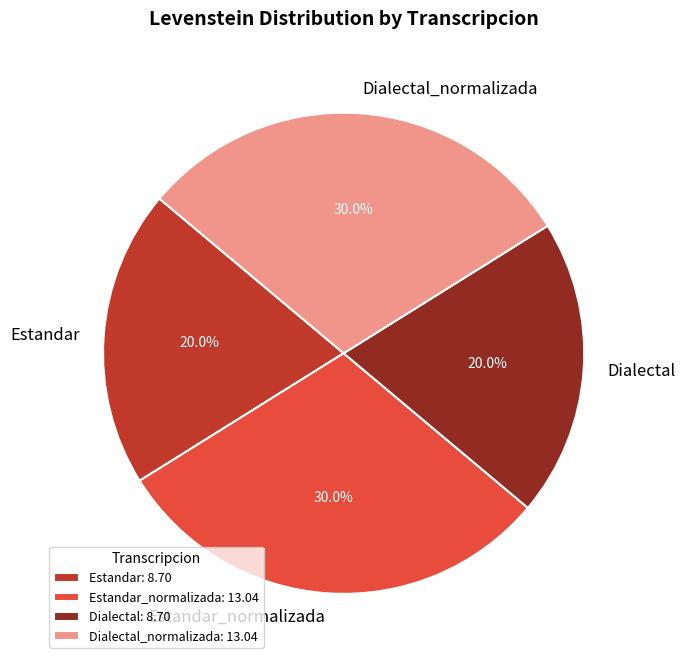

How many slices are in this pie chart?

4